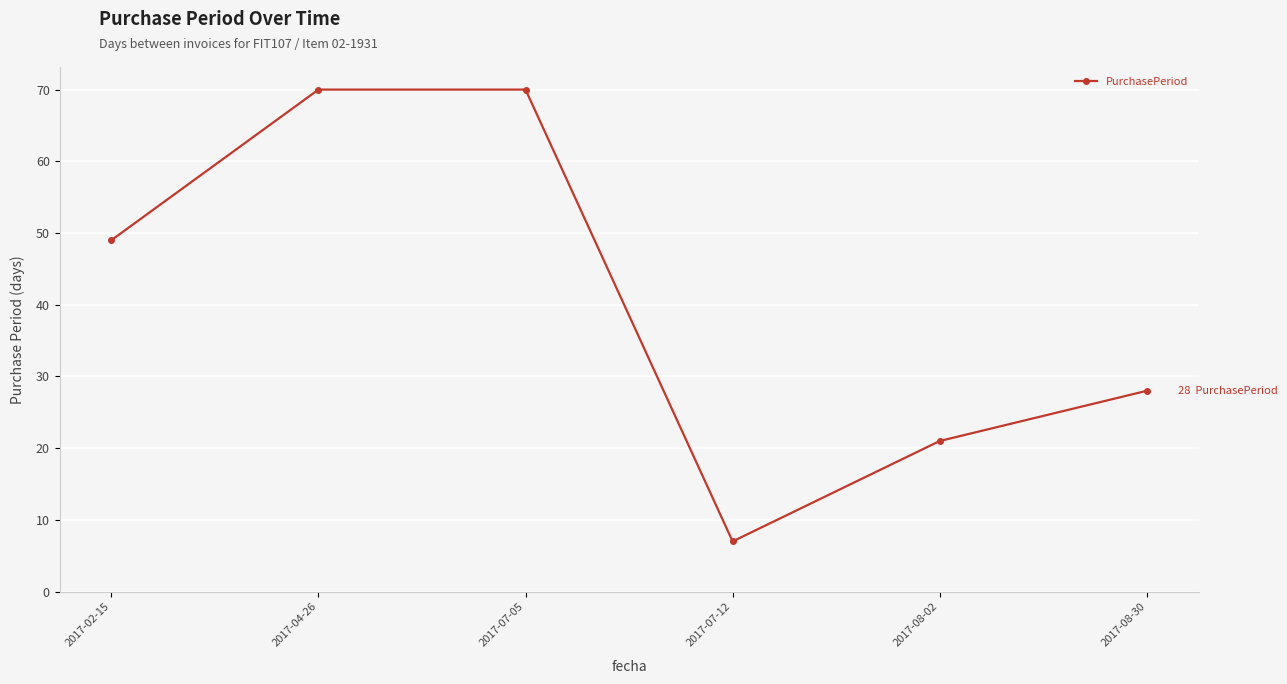

What is the maximum value shown in the chart?

70